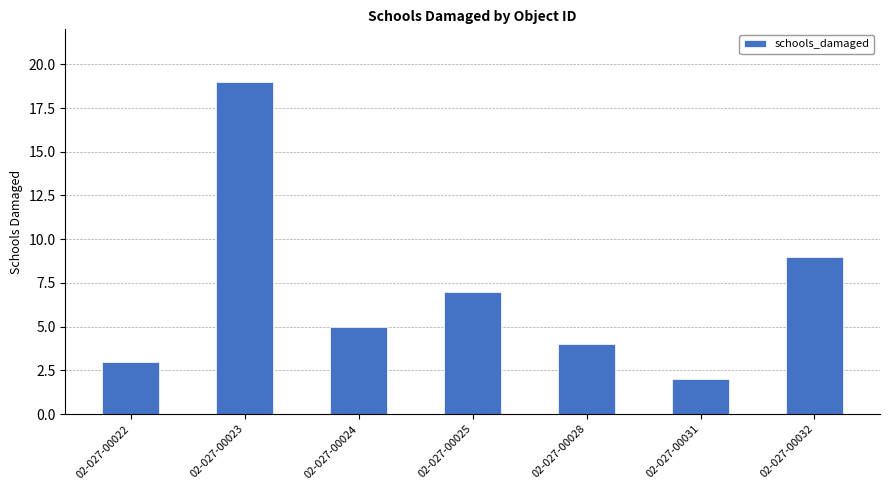

How many bars are there in total?

7